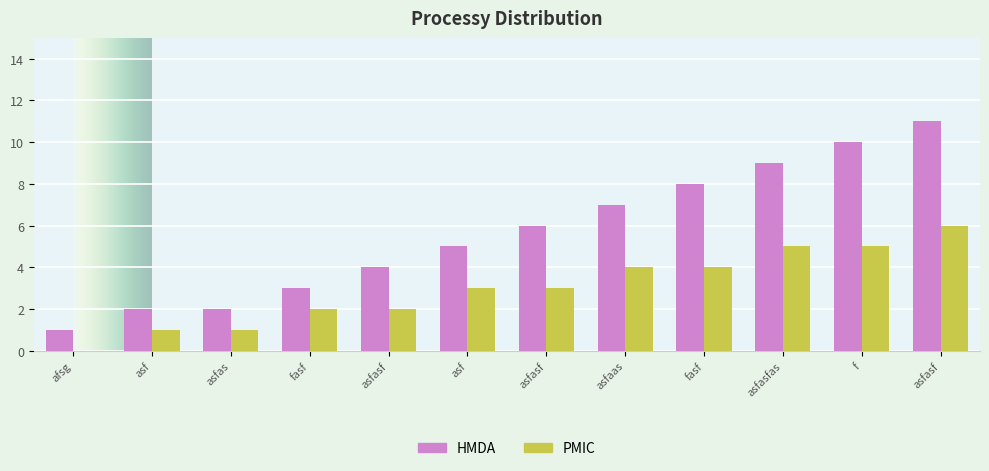

At asfasfas, list the series in order from smallest to largest.

PMIC, HMDA